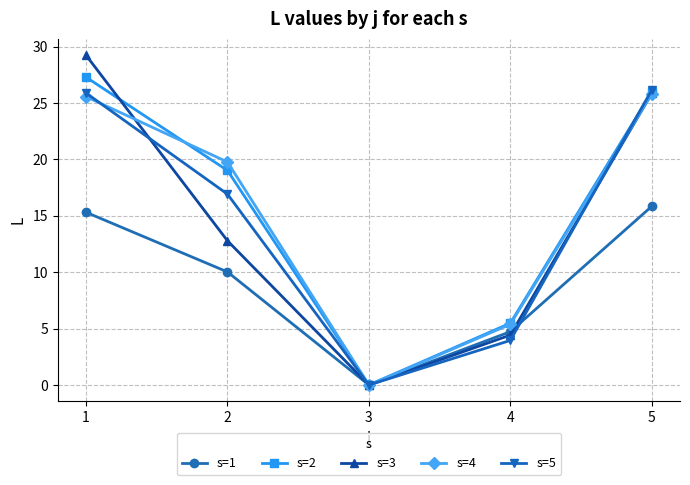

Is it true that s=1 equals 22.8 at 5?

False